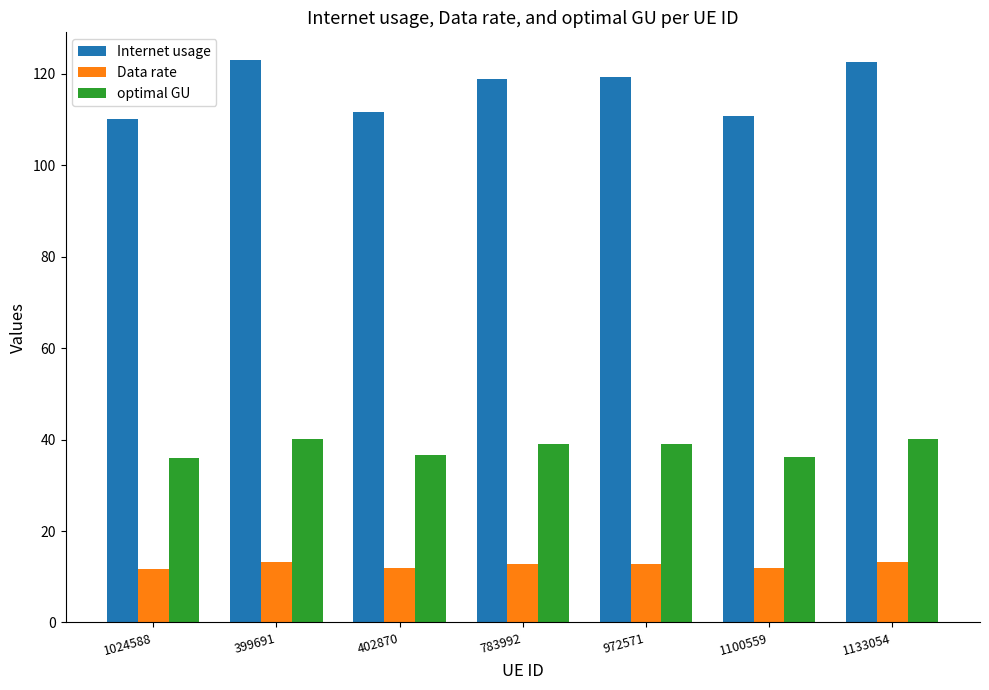

What is the lowest value of the Internet usage series?

110.1